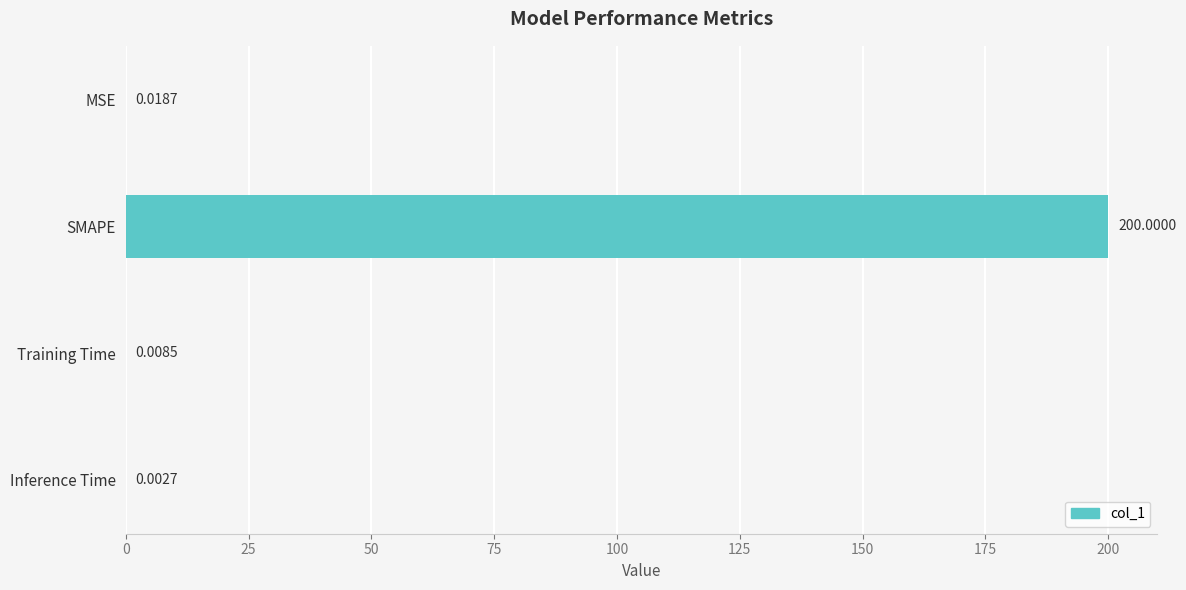

Which label corresponds to the largest value in the chart?

SMAPE